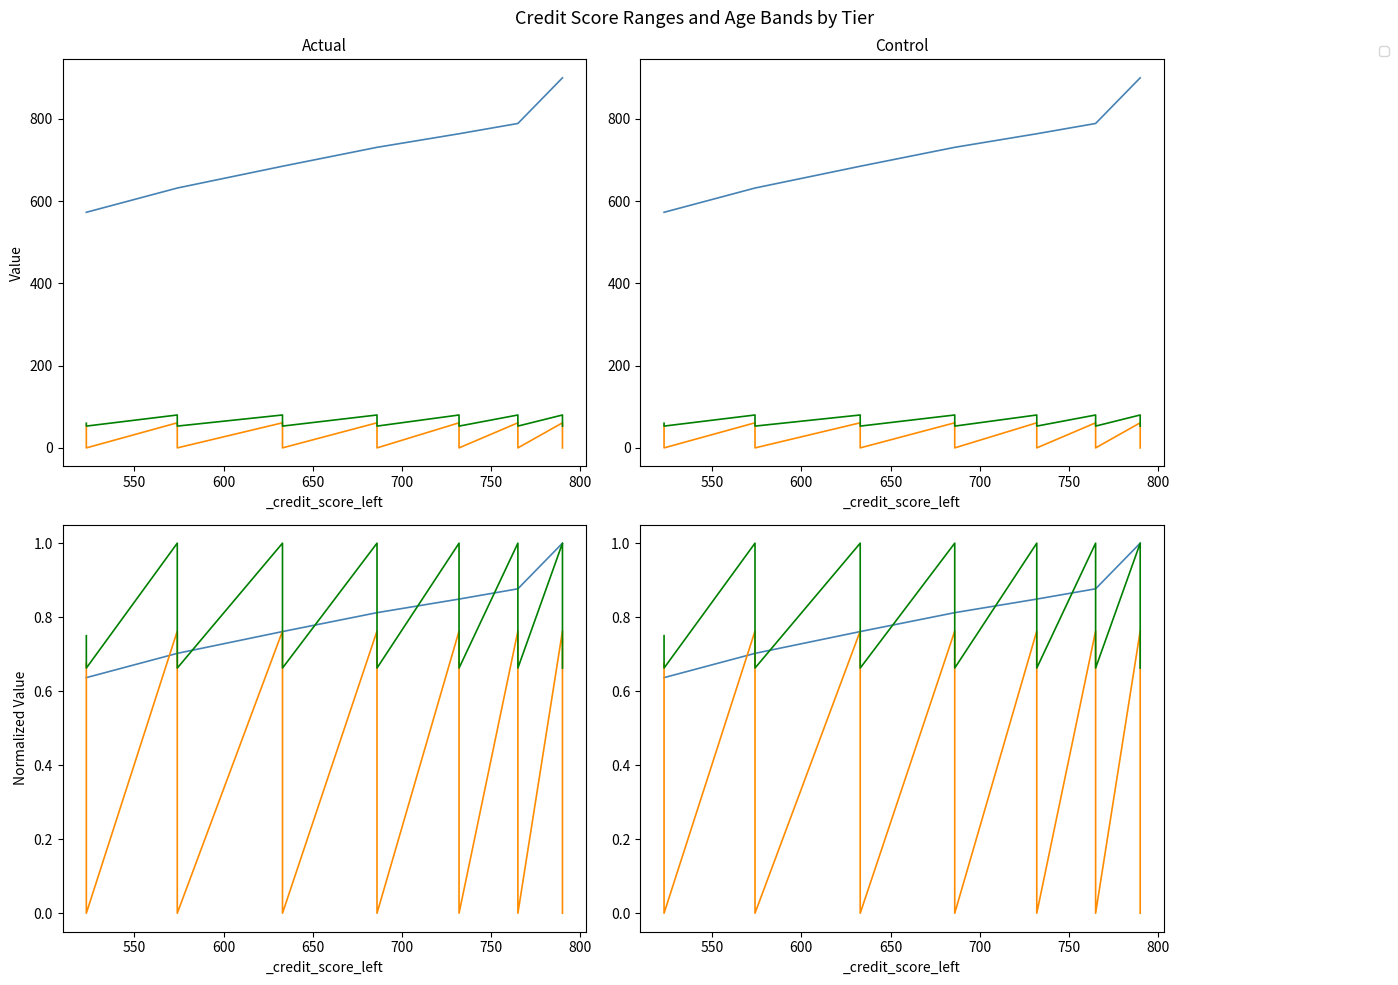

The value of _credit_score_right at 732 is 1151. True or false?

False